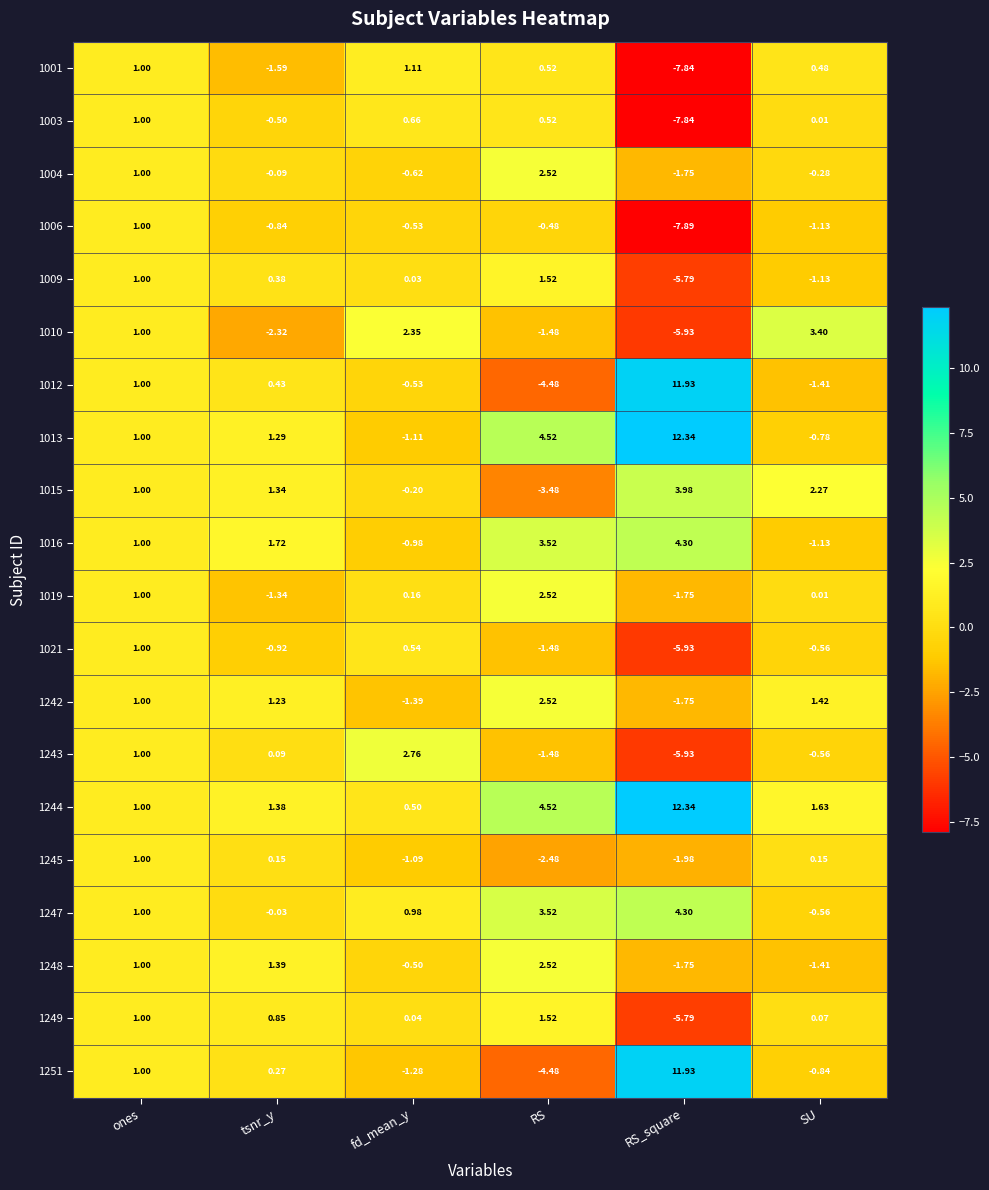

List the labels in order of 1242 value, smallest first.

RS_square, fd_mean_y, ones, tsnr_y, SU, RS